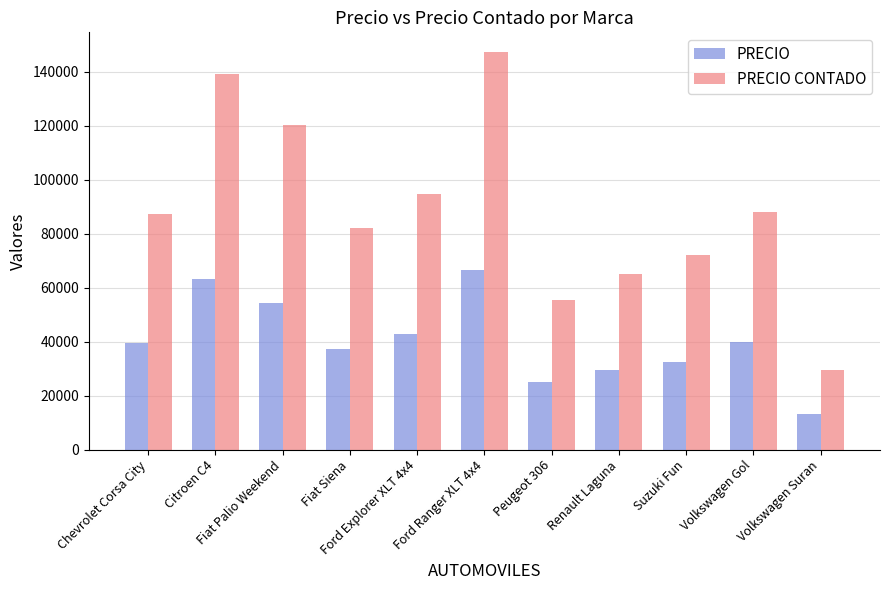

Which series has the largest total across all categories?

PRECIO CONTADO